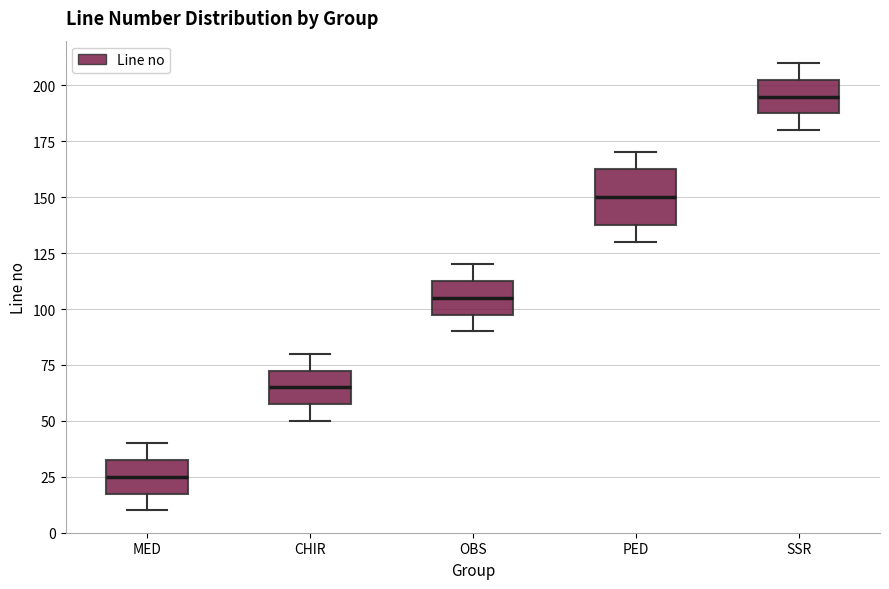

Comparing the boxes themselves (not the whiskers), which one is the tallest?

PED